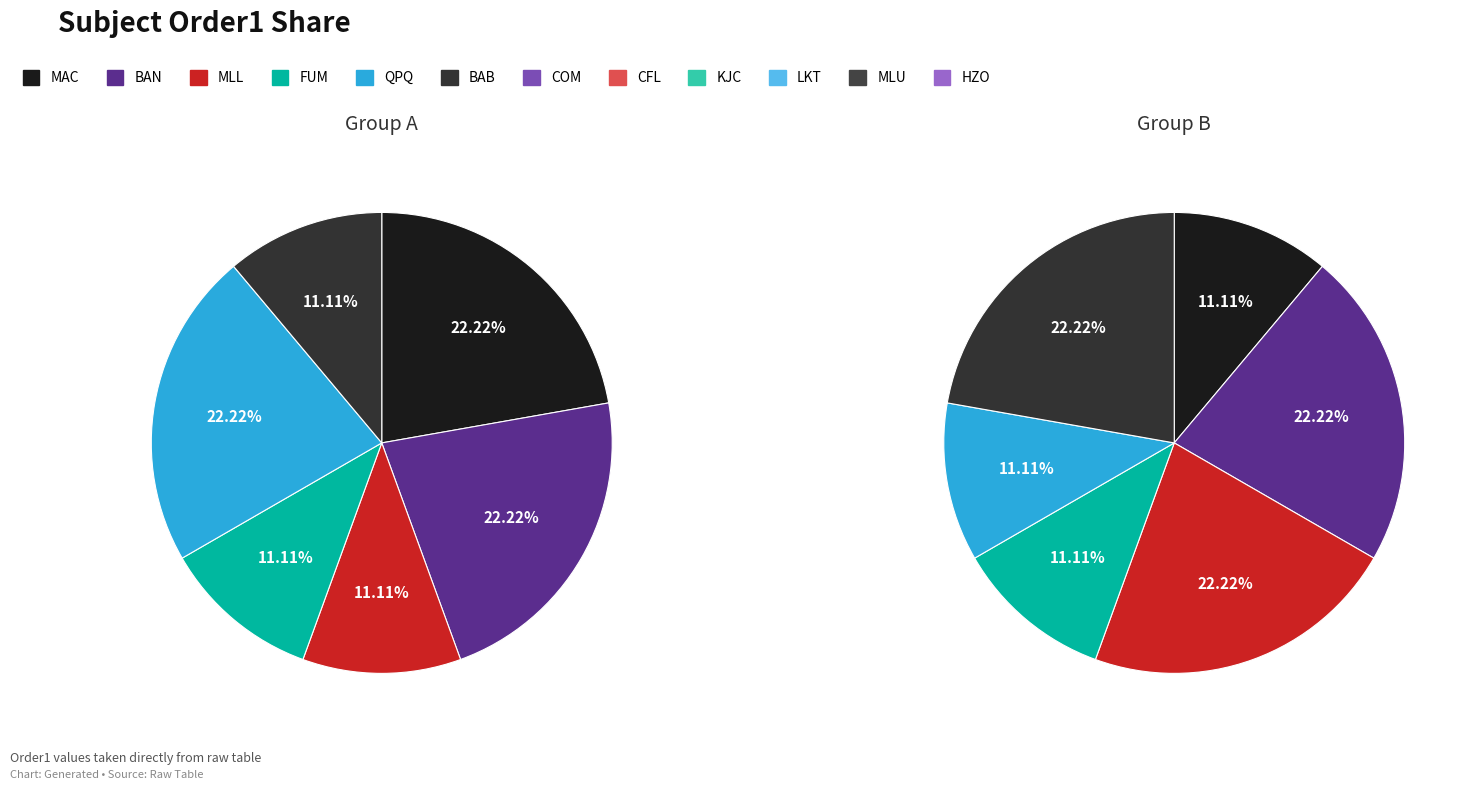

True or false: COM accounts for 1% of the total.

False